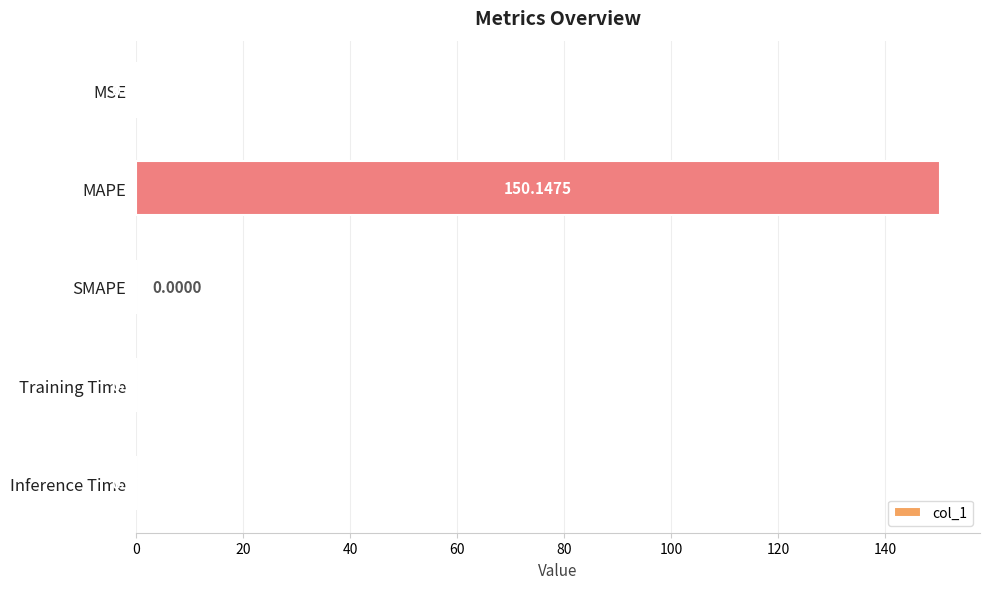

Where is the data nearest to the value 75?

MSE